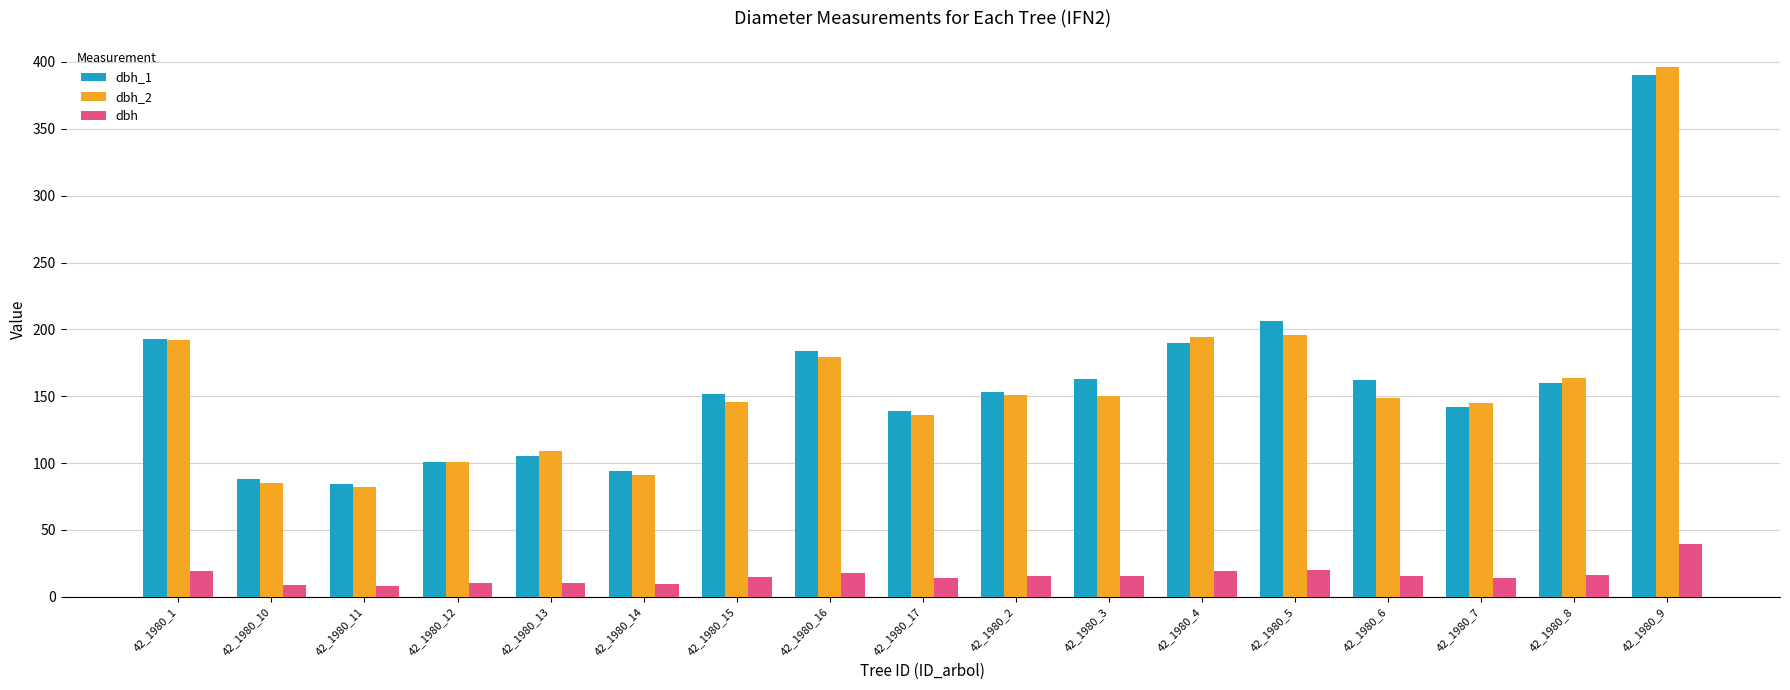

Which series has the widest spread of values?

dbh_2